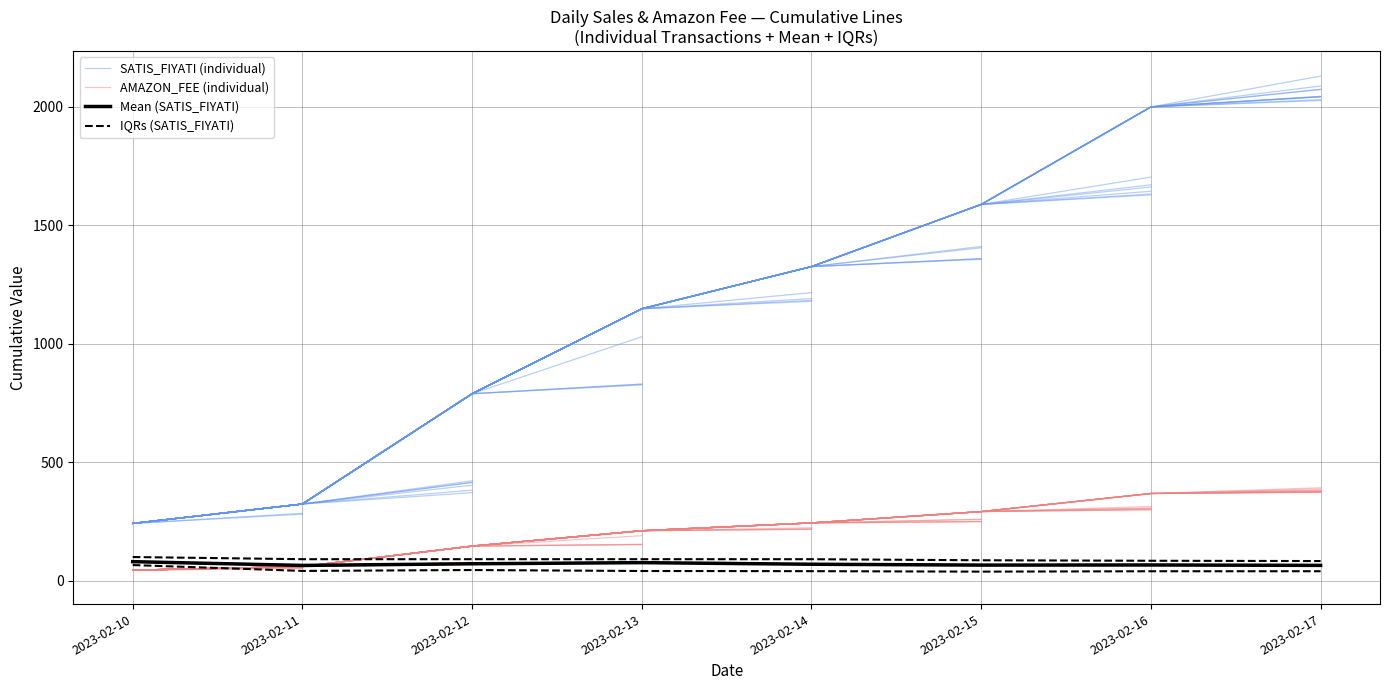

The value of Mean (SATIS_FIYATI) at 2023-02-13 is 76.5. True or false?

True